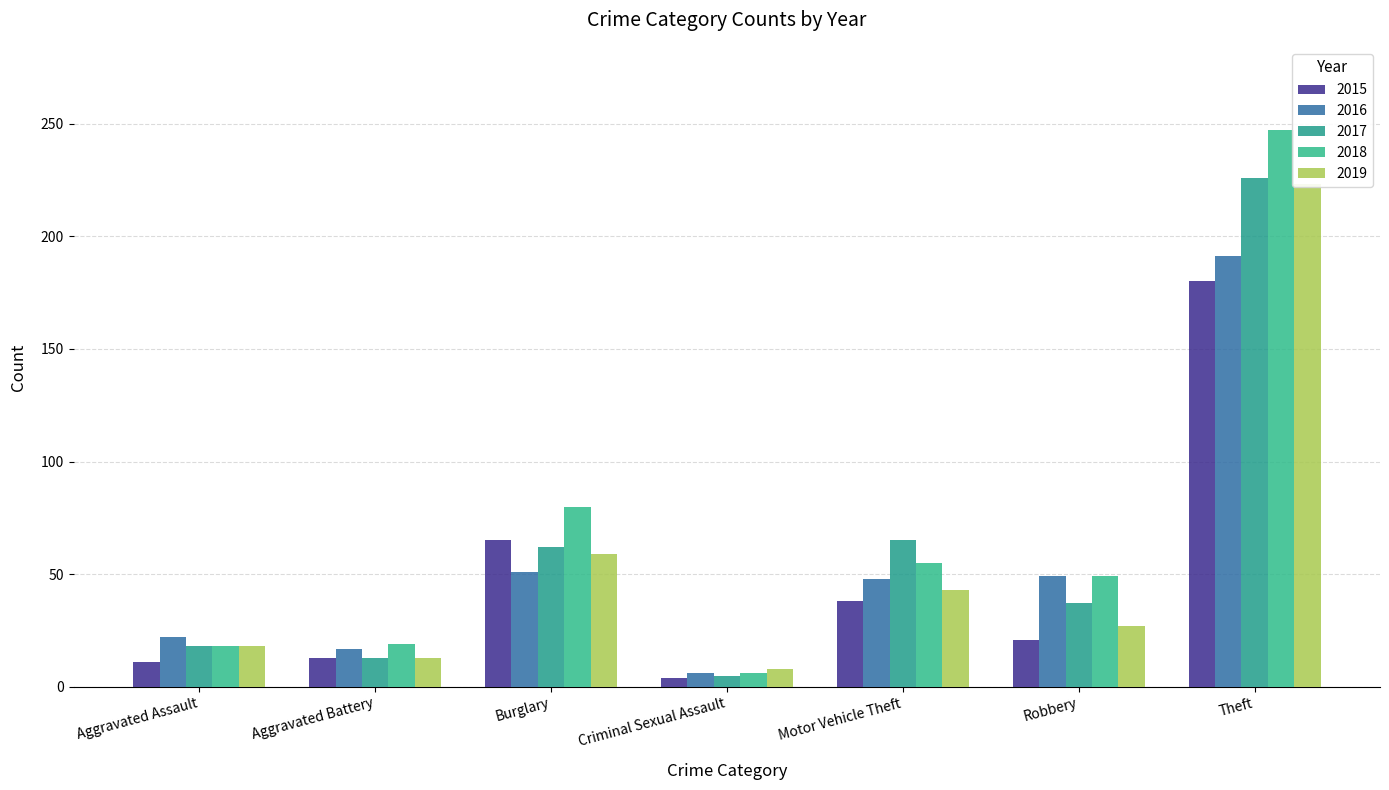

Reading left to right, extract all data points from this chart.

2015: Aggravated Assault=11	Aggravated Battery=13	Burglary=65	Criminal Sexual Assault=4	Motor Vehicle Theft=38	Robbery=21	Theft=180
2016: Aggravated Assault=22	Aggravated Battery=17	Burglary=51	Criminal Sexual Assault=6	Motor Vehicle Theft=48	Robbery=49	Theft=191
2017: Aggravated Assault=18	Aggravated Battery=13	Burglary=62	Criminal Sexual Assault=5	Motor Vehicle Theft=65	Robbery=37	Theft=226
2018: Aggravated Assault=18	Aggravated Battery=19	Burglary=80	Criminal Sexual Assault=6	Motor Vehicle Theft=55	Robbery=49	Theft=247
2019: Aggravated Assault=18	Aggravated Battery=13	Burglary=59	Criminal Sexual Assault=8	Motor Vehicle Theft=43	Robbery=27	Theft=223